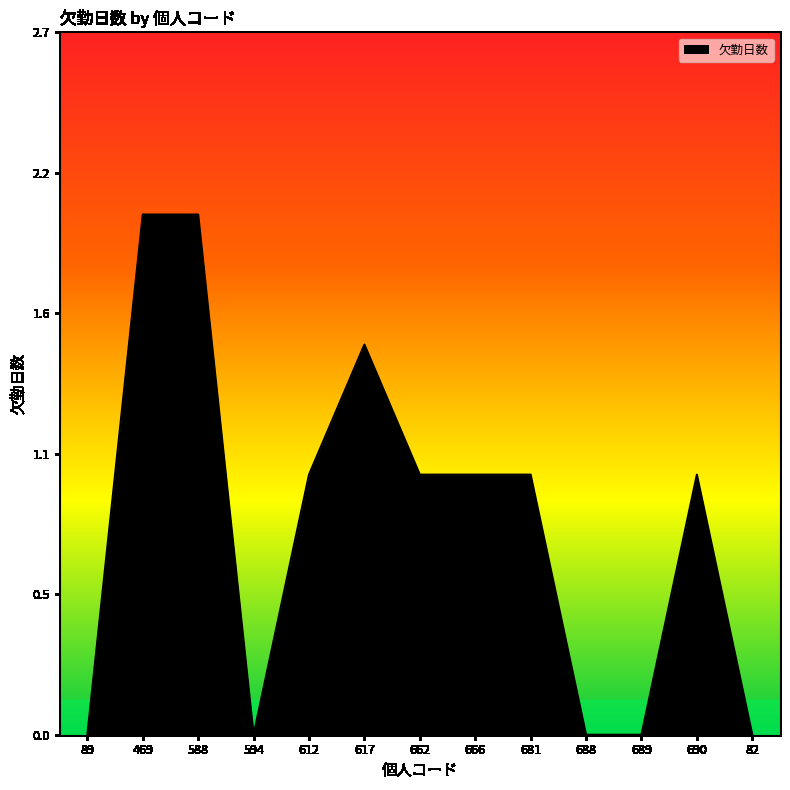

List the labels in order of value, largest first.

469, 588, 617, 612, 662, 666, 681, 690, 89, 594, 688, 689, 82